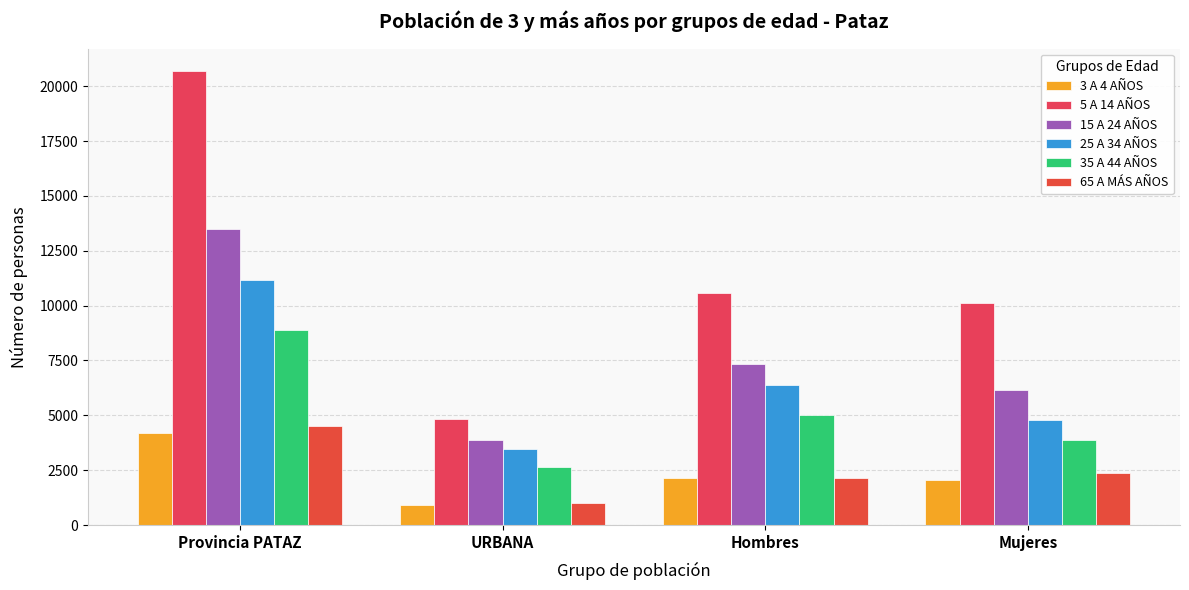

How many distinct data groups are displayed?

6